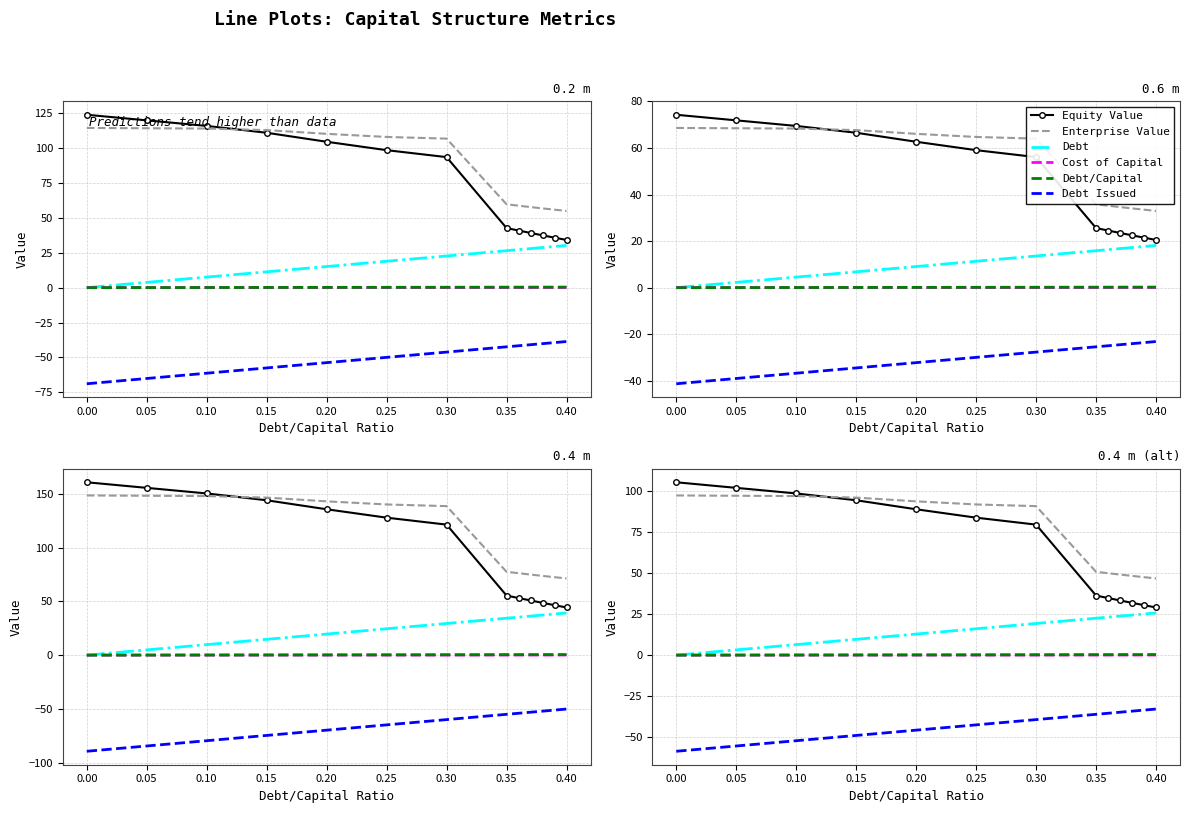

Reading left to right, list all the values displayed in this chart.

Equity Value: 105.2	101.8	98.4	94.3	88.8	83.7	79.5	36.3	34.8	33.3	31.9	30.4	29.0
Enterprise Value: 97.2	97.0	96.8	95.9	93.6	91.7	90.7	50.8	49.9	49.1	48.3	47.5	46.7
Debt: 0.0	3.2	6.4	9.6	12.9	16.1	19.3	22.5	23.1	23.8	24.4	25.1	25.7
Cost of Capital: 0.0	0.0	0.0	0.0	0.0	0.0	0.0	0.1	0.1	0.1	0.1	0.1	0.1
Debt/Capital: 0.0	0.0	0.1	0.1	0.2	0.2	0.3	0.3	0.3	0.3	0.3	0.3	0.3
Debt Issued: -58.5	-55.3	-52.1	-48.9	-45.6	-42.4	-39.2	-36.0	-35.4	-34.7	-34.1	-33.4	-32.8